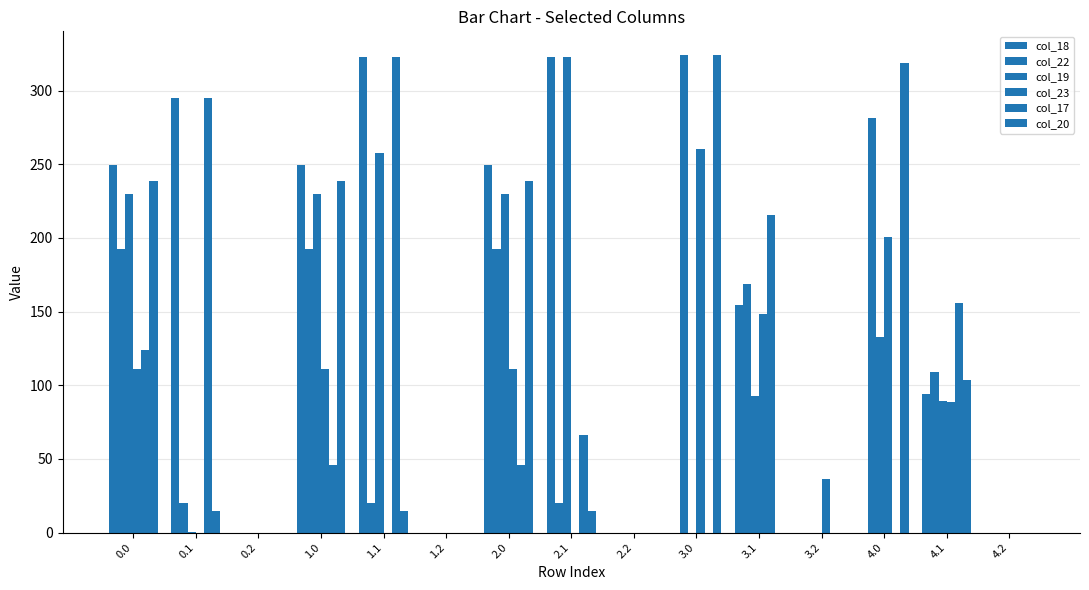

How many data points does each series have?

15